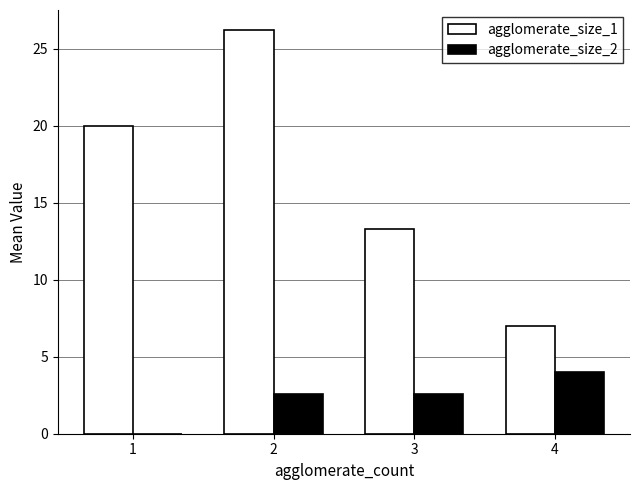

Which series has the largest range (max minus min)?

agglomerate_size_1